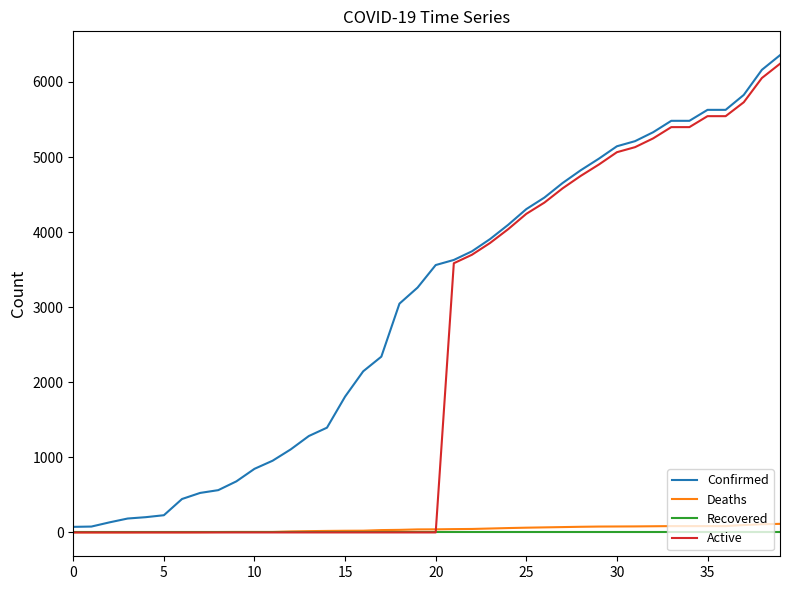

Which series has the largest total across all categories?

Confirmed